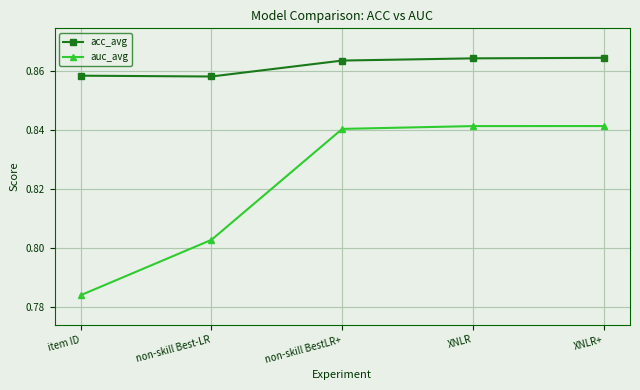

How many distinct data groups are displayed?

2